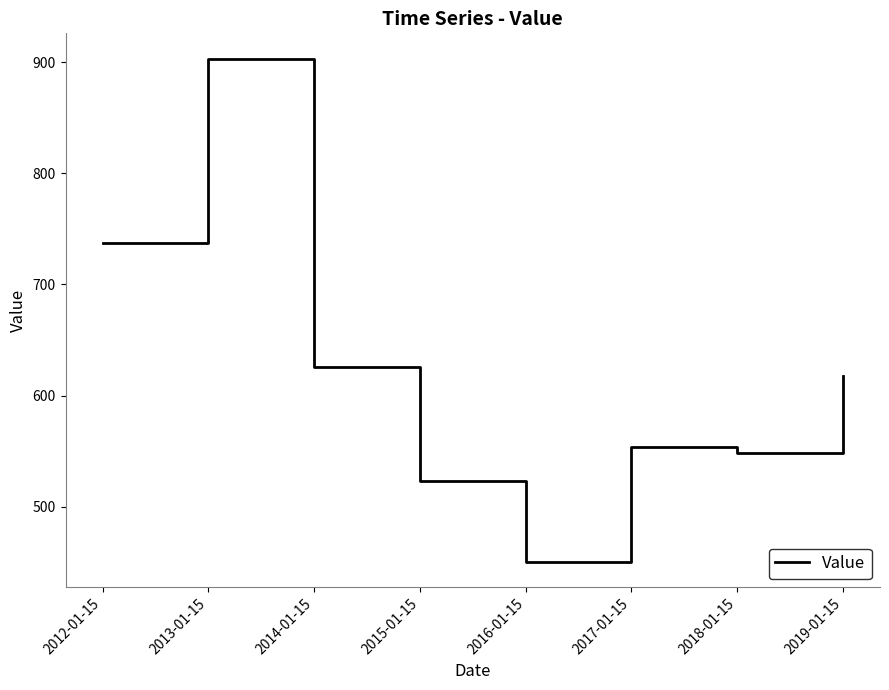

Reading left to right, list all the values displayed in this chart.

737.2	903.2	625.7	523.4	450.3	554.1	548.3	617.7